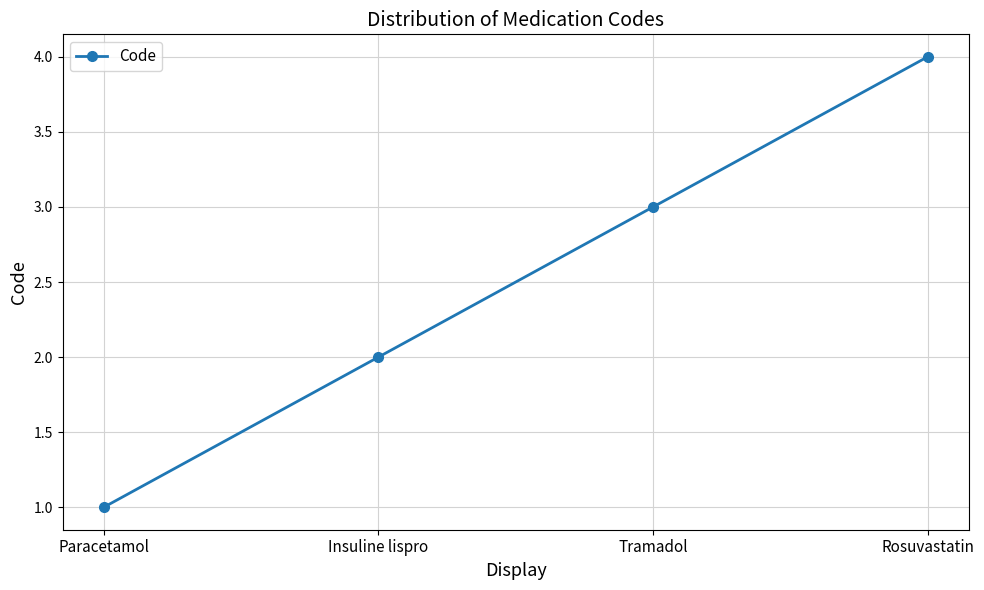

Is it true that the value at Insuline lispro is 2?

True